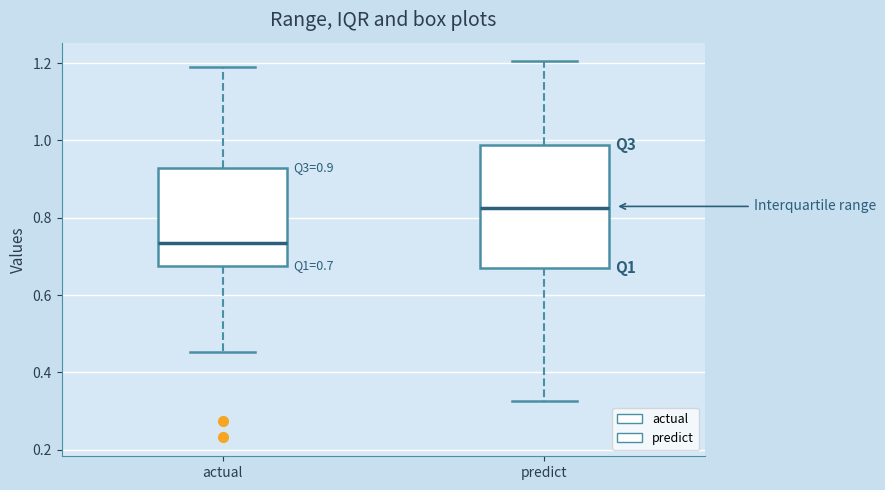

Which box has the highest median line?

predict